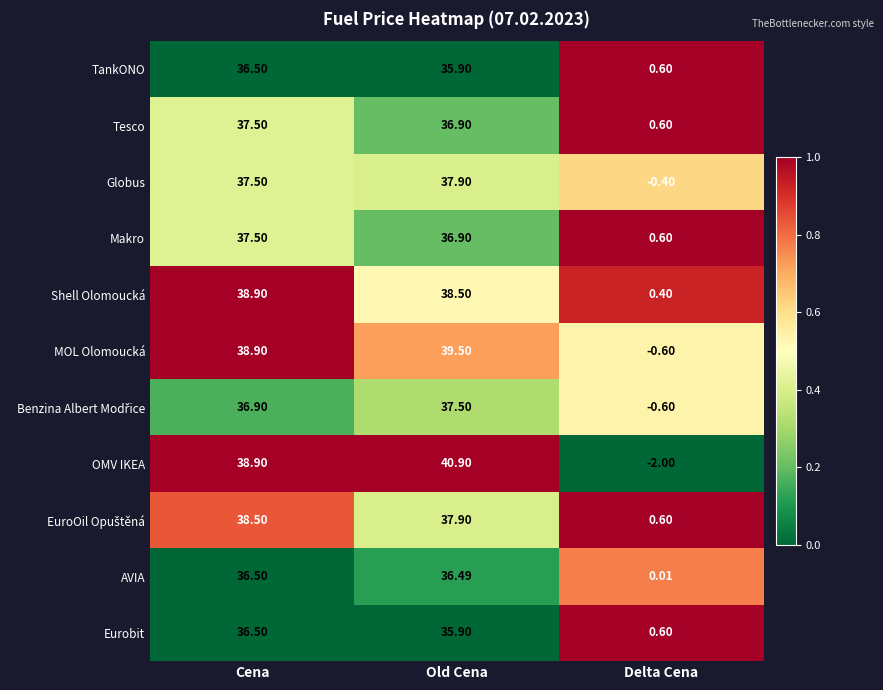

Which category has the lowest value in the Eurobit series?

Delta Cena